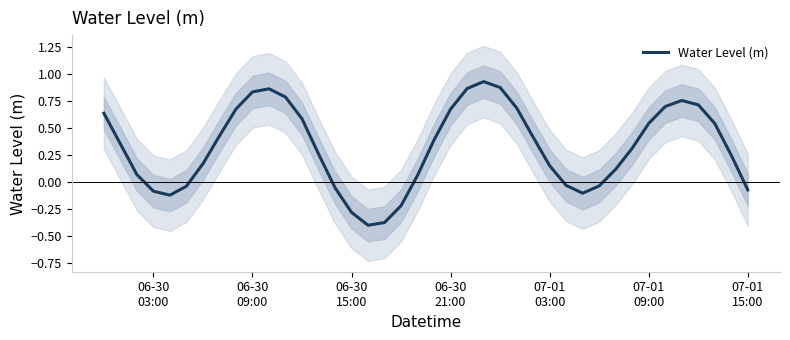

Reading left to right, what are all the values shown in this chart?

0.6	0.4	0.1	-0.1	-0.1	-0.0	0.2	0.4	0.7	0.8	0.9	0.8	0.6	0.3	-0.1	-0.3	-0.4	-0.4	-0.2	0.1	0.4	0.7	0.9	0.9	0.9	0.7	0.4	0.2	-0.0	-0.1	-0.0	0.1	0.3	0.5	0.7	0.8	0.7	0.5	0.2	-0.1